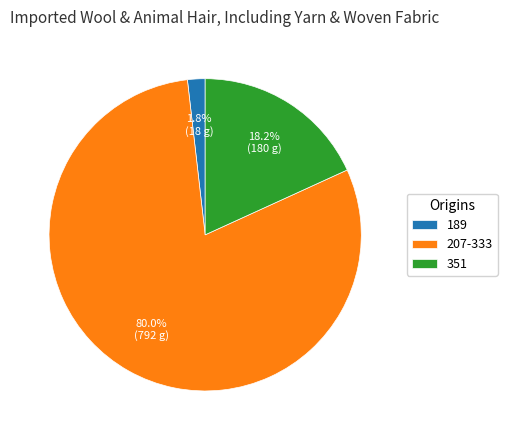

What is the total percentage of 207-333 and 189?

81.8%